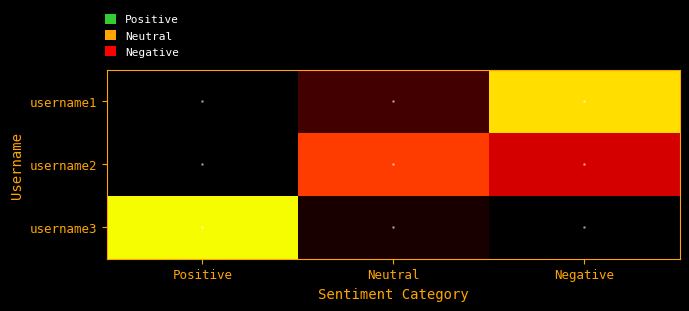

Reading right to left, transcribe all the data shown in this chart.

username1: Negative=77.3	Neutral=22.7	Positive=0.0
username2: Negative=43.9	Neutral=56.1	Positive=0.0
username3: Negative=0.0	Neutral=16.4	Positive=83.6